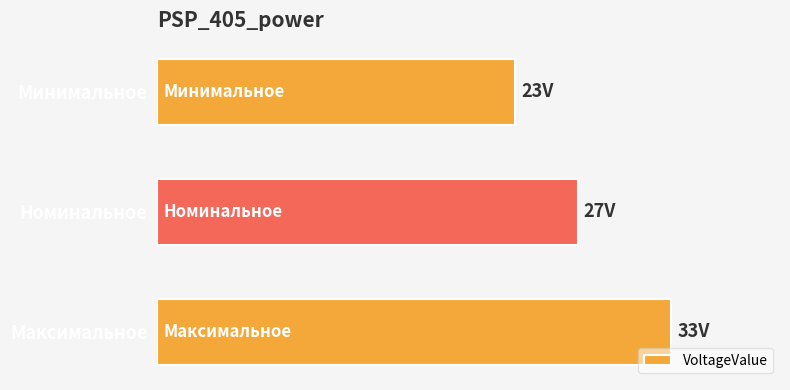

Are the bars horizontal?

Yes